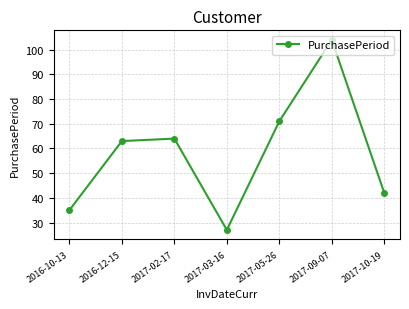

What is the label of the 7th point from the left?

2017-10-19